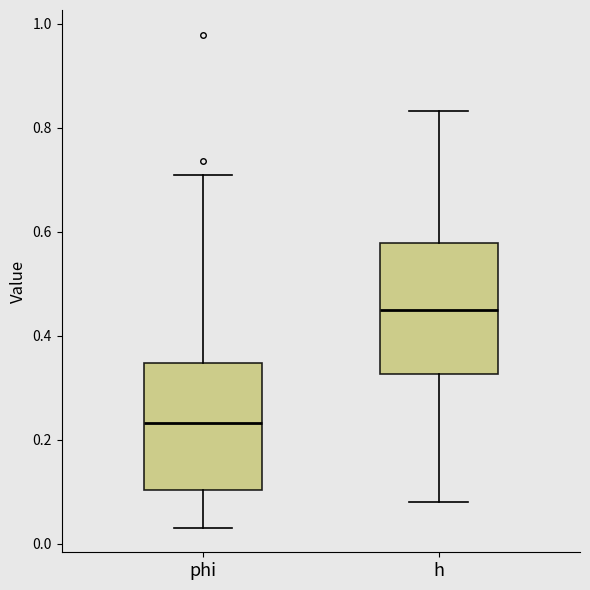

Which box's median line is the lowest?

phi